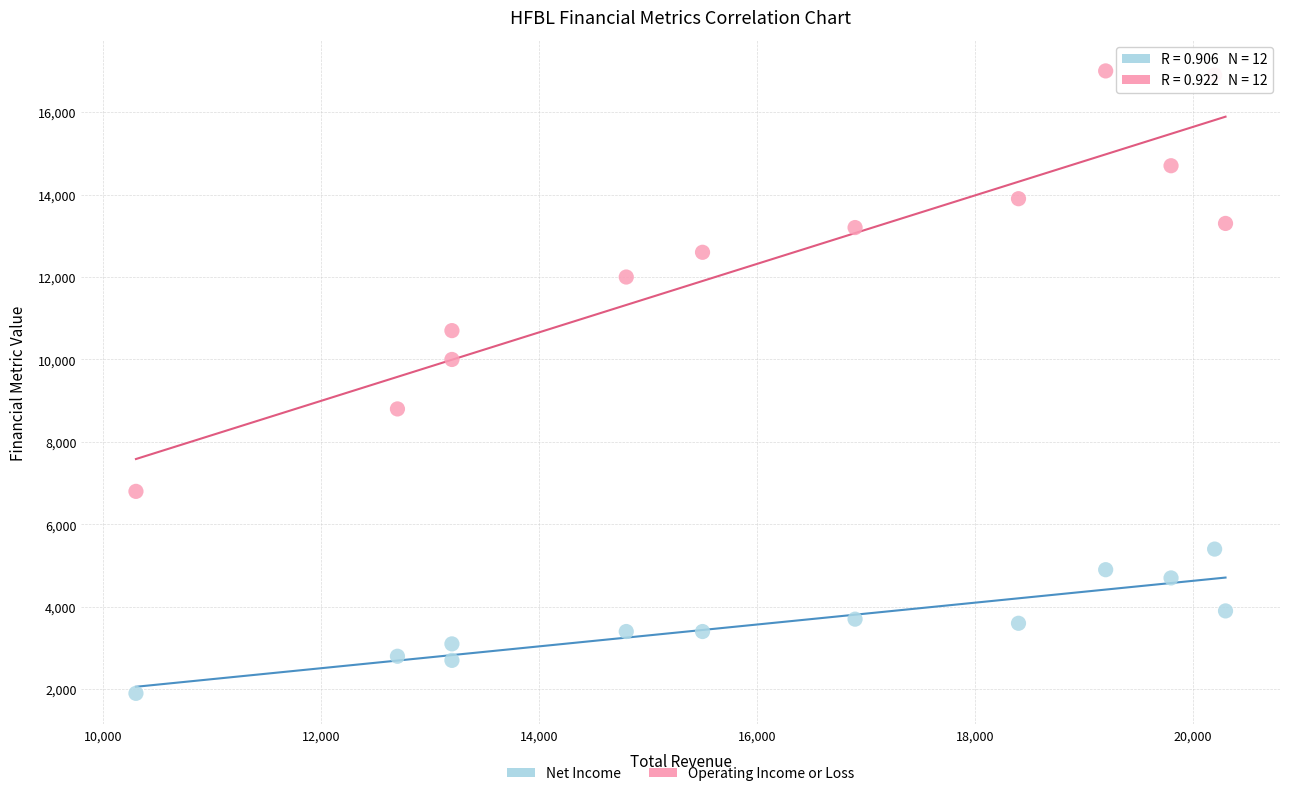

Which series has the largest Y range (max minus min)?

Operating Income or Loss